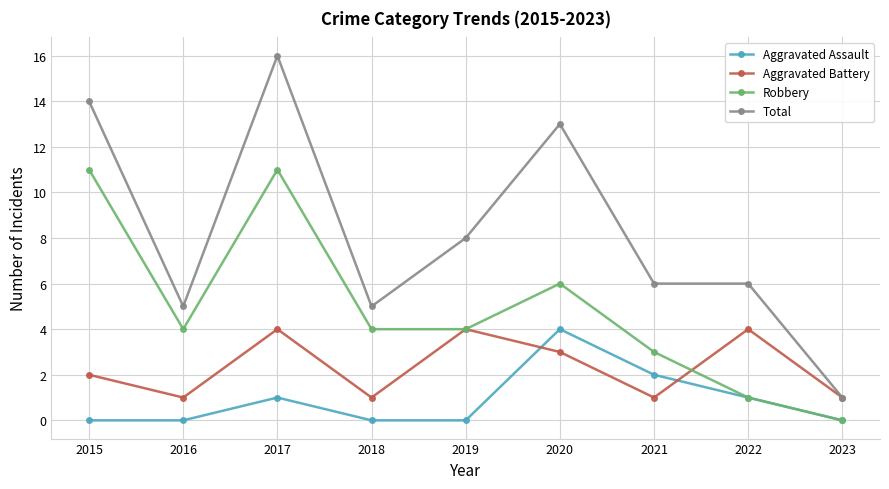

True or false: Aggravated Assault and Total cross at least once.

False